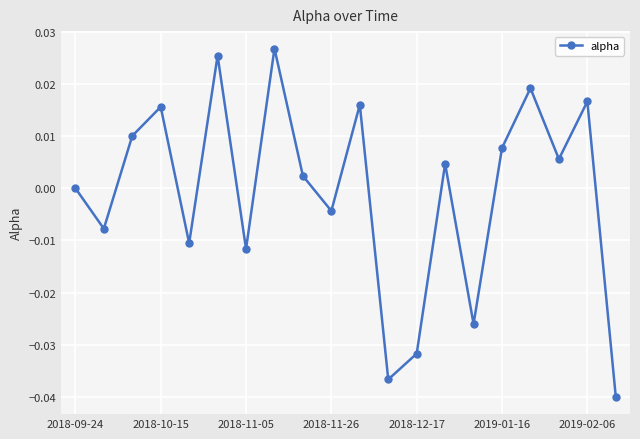

How many interior local valleys (lower than both neighbors) does the data have?

7